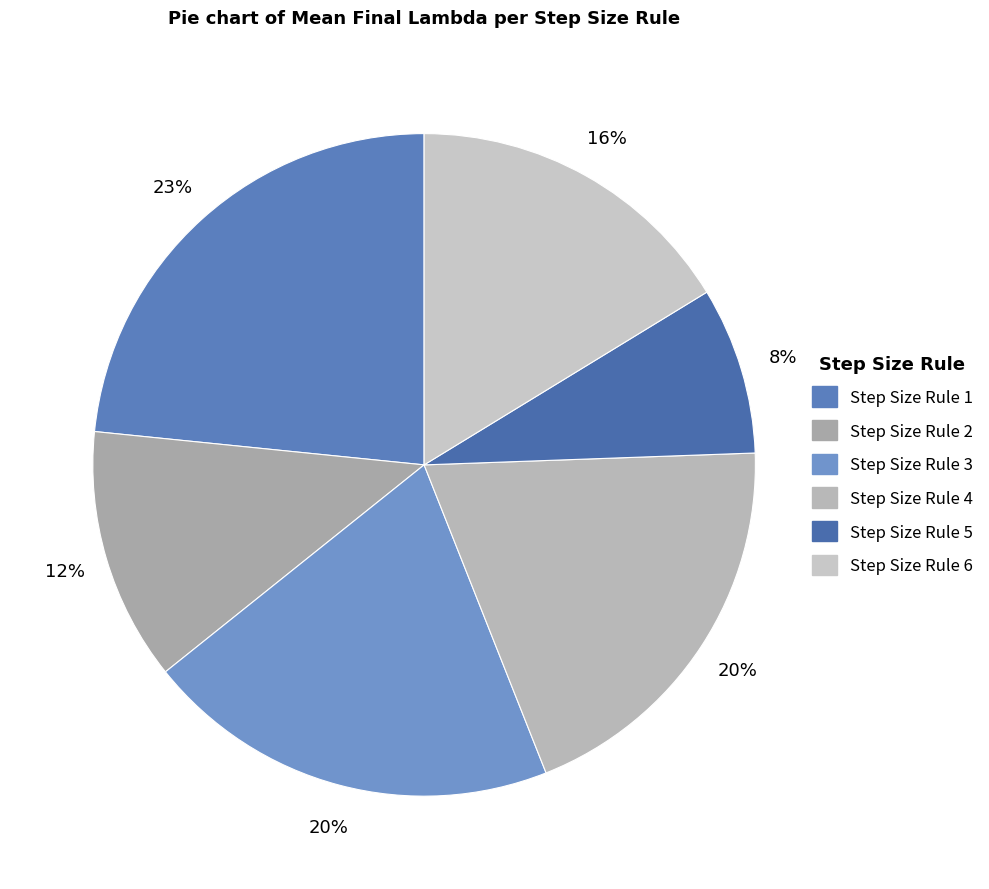

What is the change in value from Step Size Rule 5 to Step Size Rule 6?

+1.2